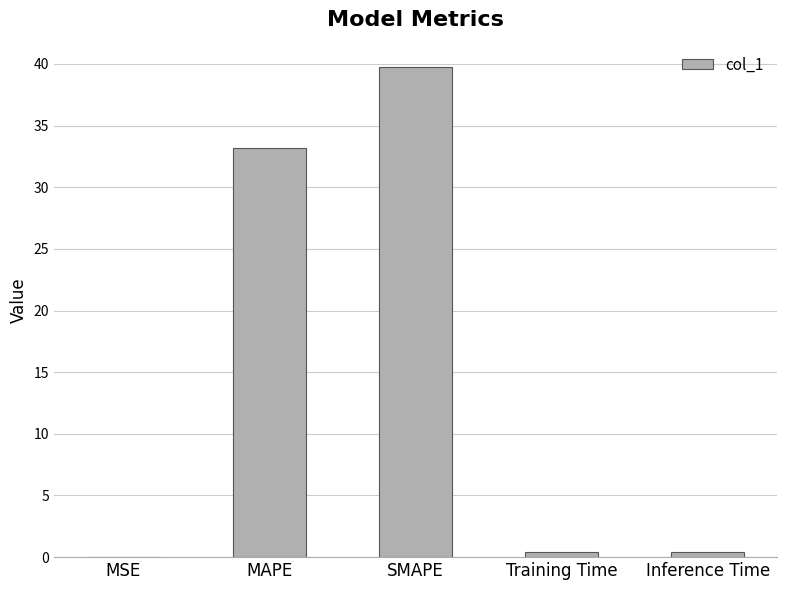

Approximately how many times larger is the value at MAPE compared to SMAPE?

0.8